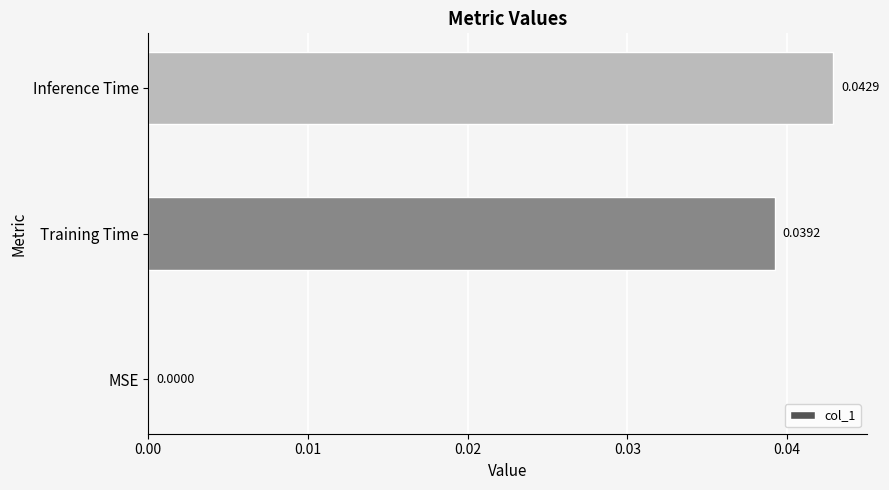

Which label corresponds to the largest value in the chart?

Inference Time